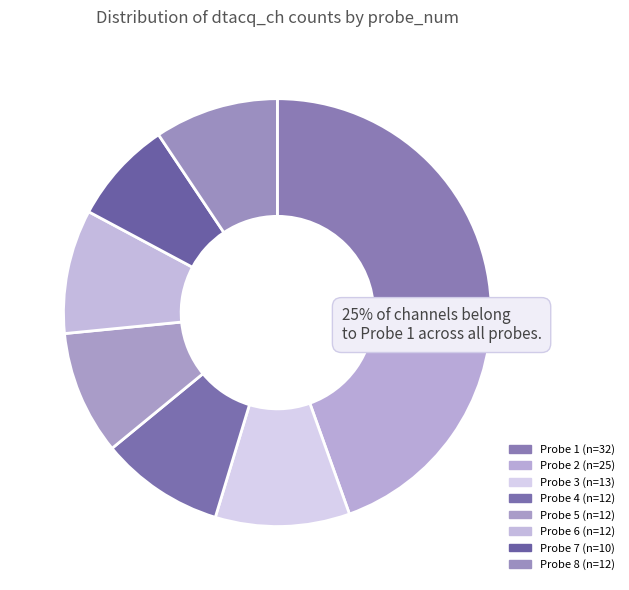

What is the smallest slice in the pie chart?

Probe 7